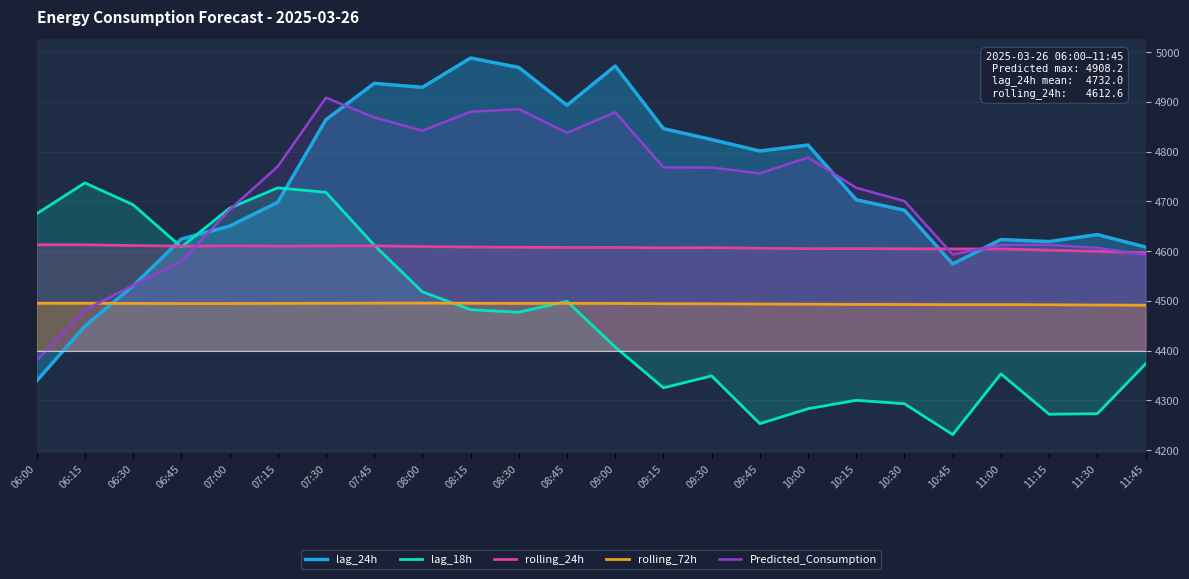

Between 10:00 and 11:15, which series saw the biggest shift?

lag_24h